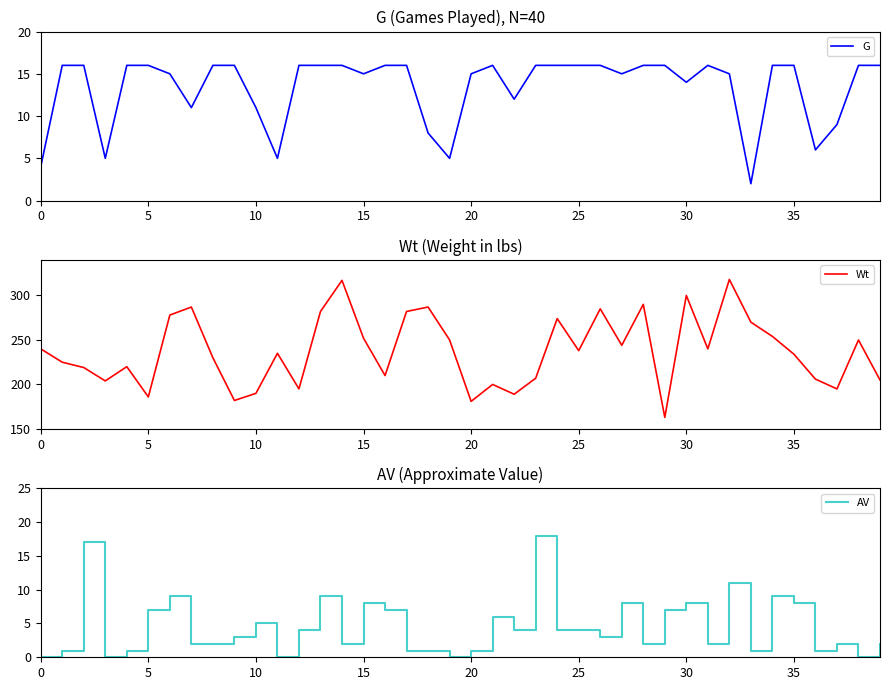

How many distinct data groups are displayed?

3